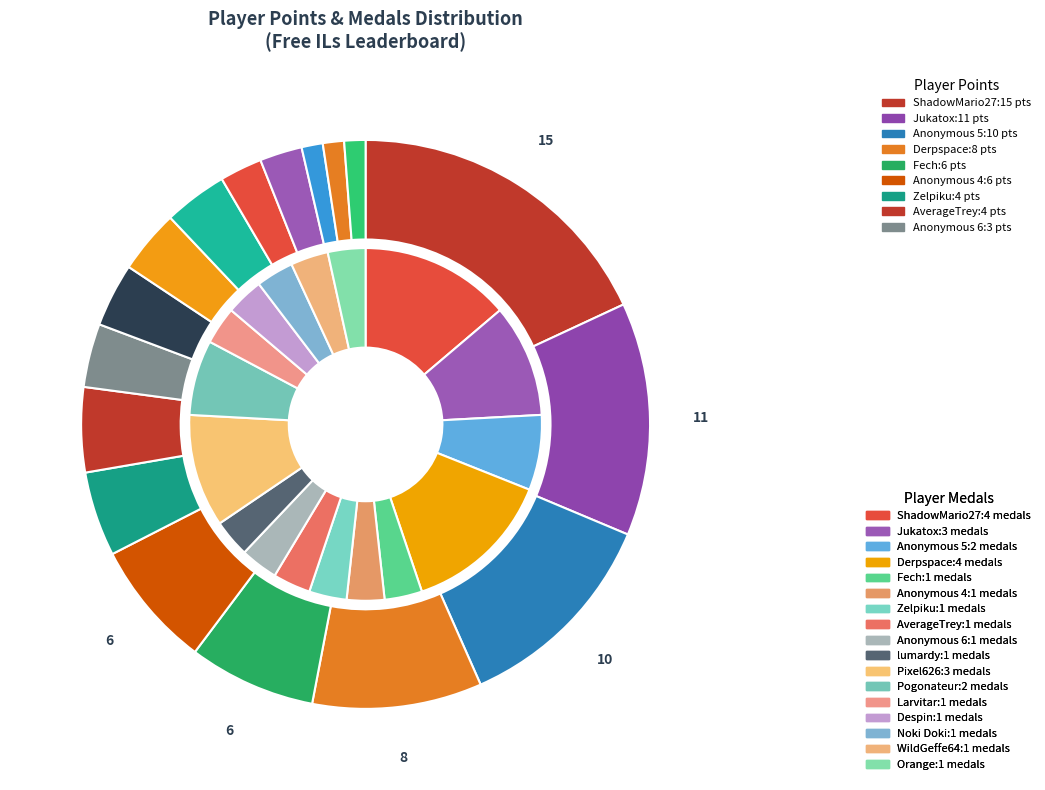

Combined, do AverageTrey and Larvitar account for over 50%?

No